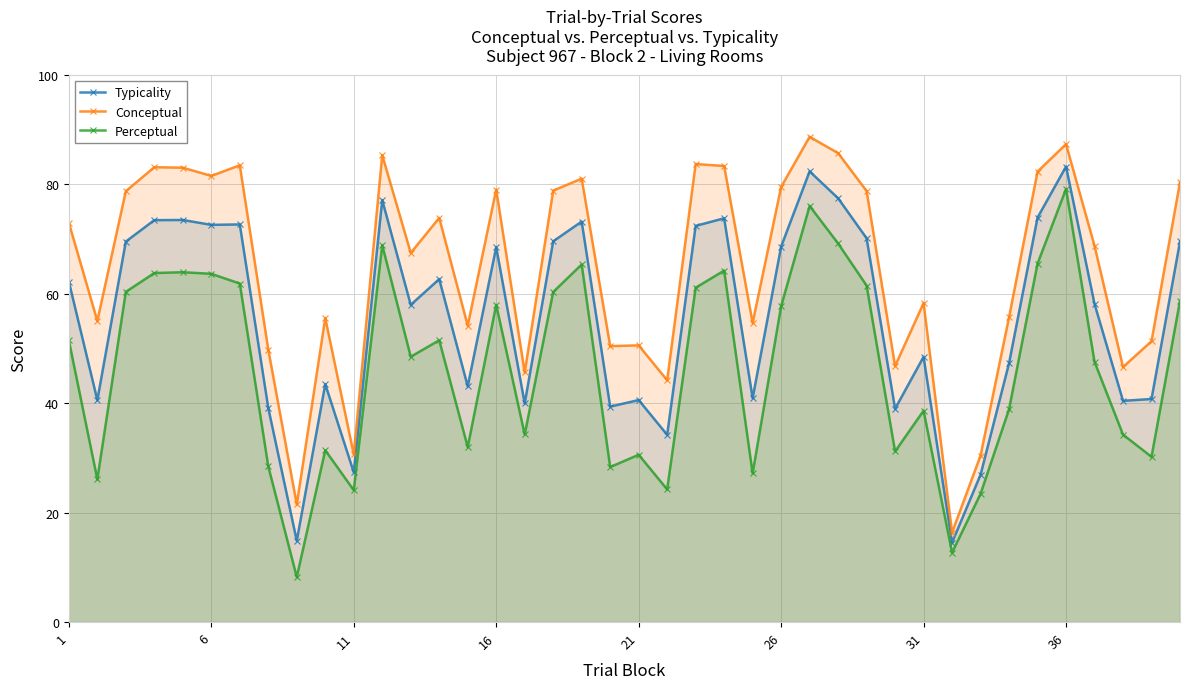

What is the minimum value shown in the chart?

8.2